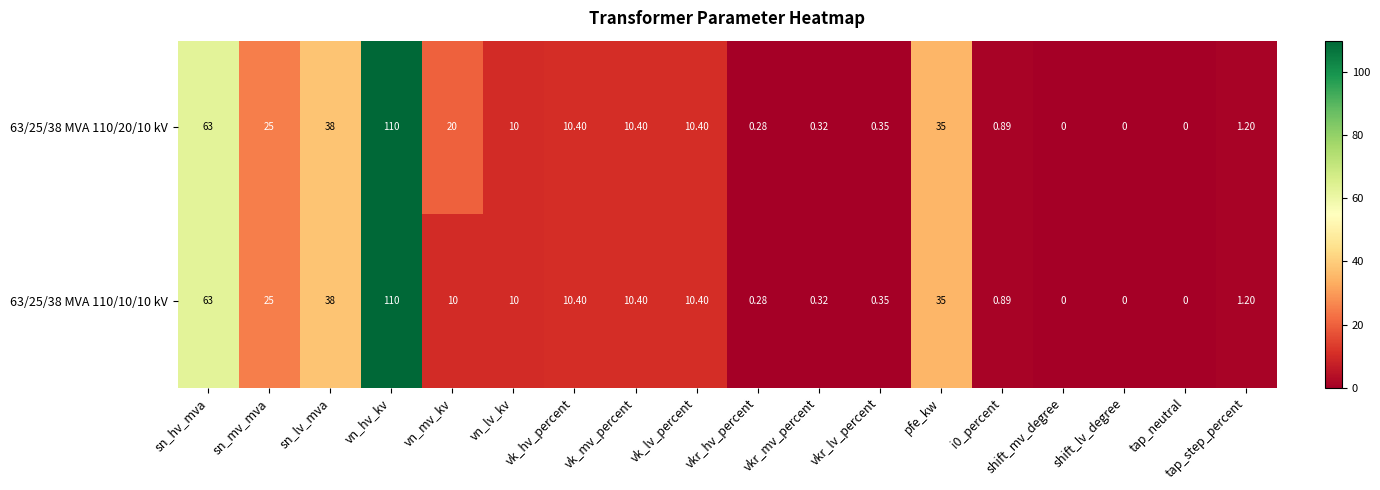

Where does the 63/25/38 MVA 110/20/10 kV series first go above 10?

sn_hv_mva